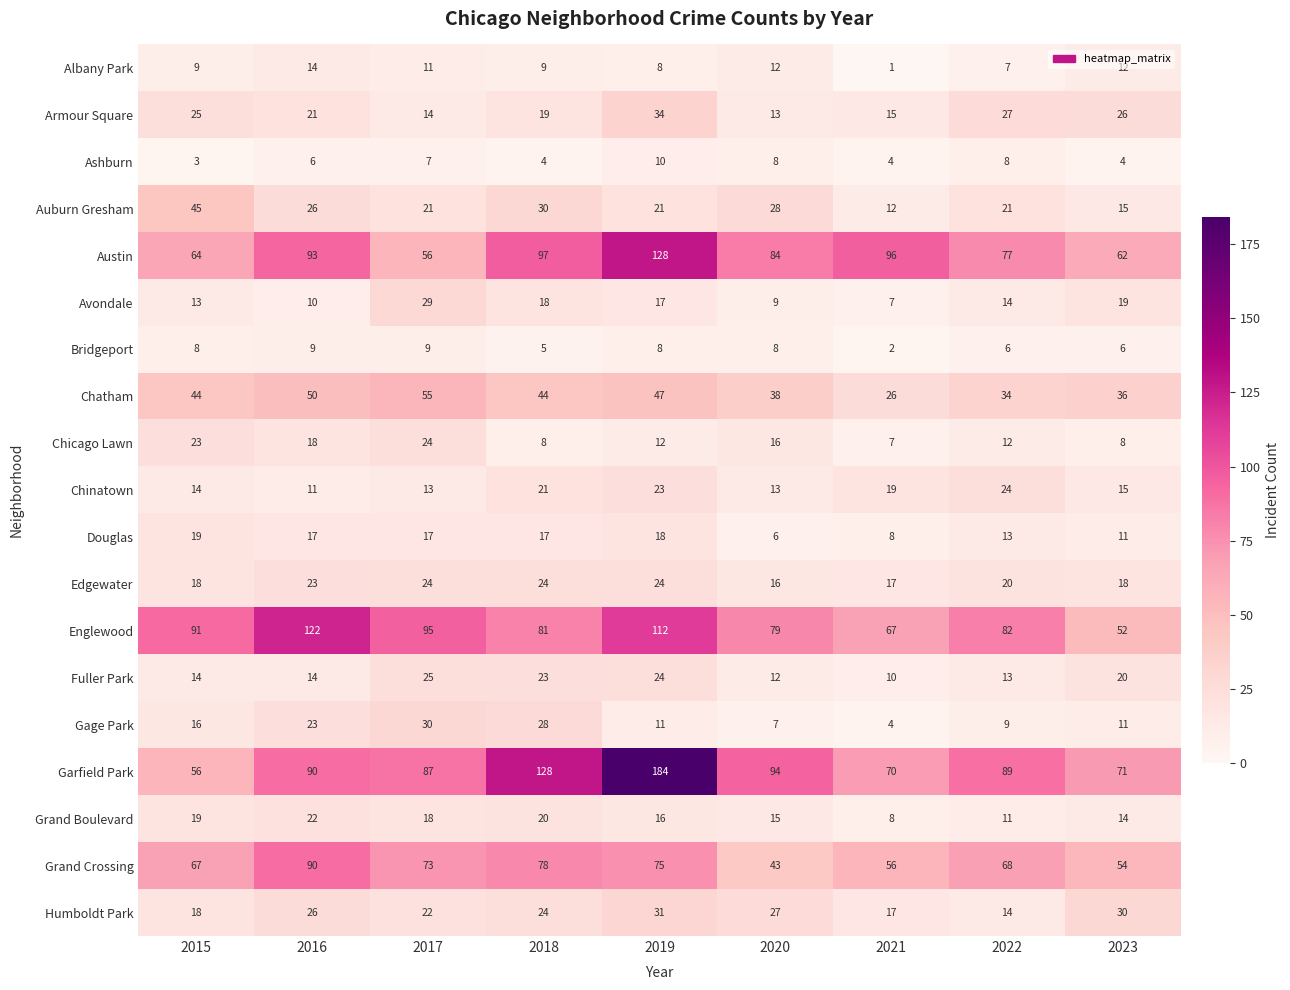

Count the number of data series in this chart.

19